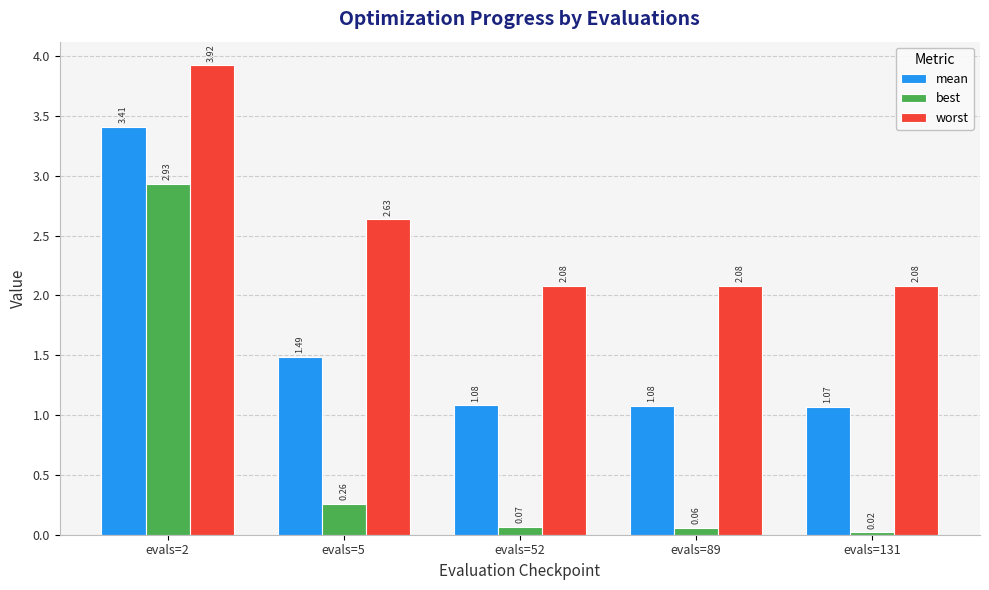

True or false: mean has a value of 3.4 at evals=2.

True